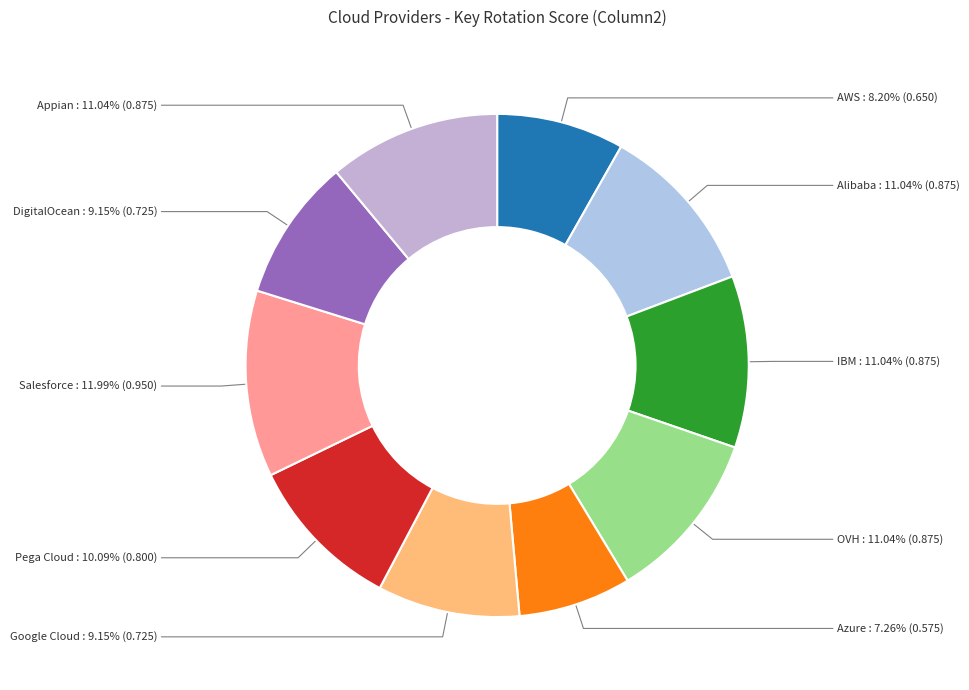

Count the number of slices in the pie.

10